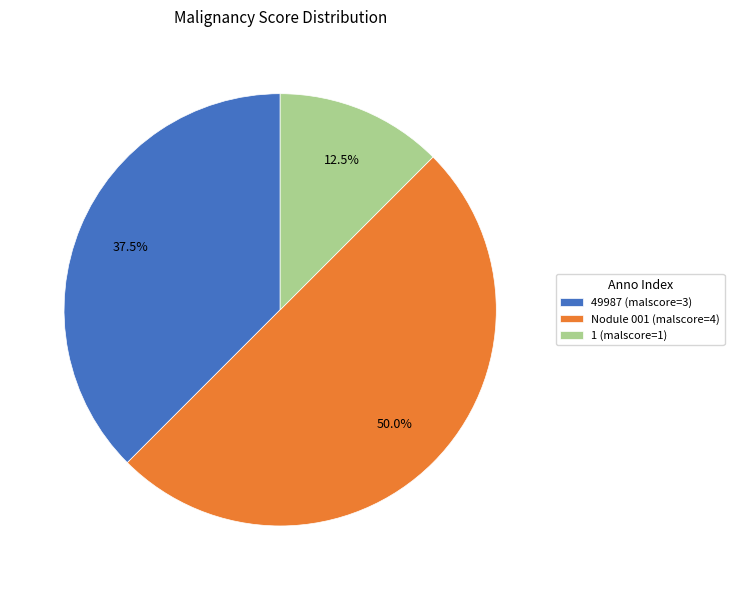

What is the largest slice in the pie chart?

Nodule 001